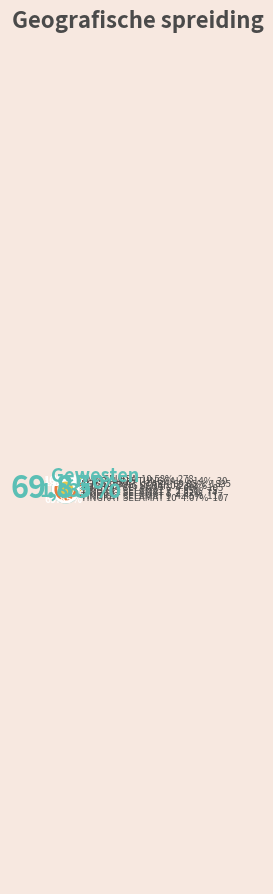

What percentage is the KG SELAMAT UTARA slice, to the nearest percent?

70%